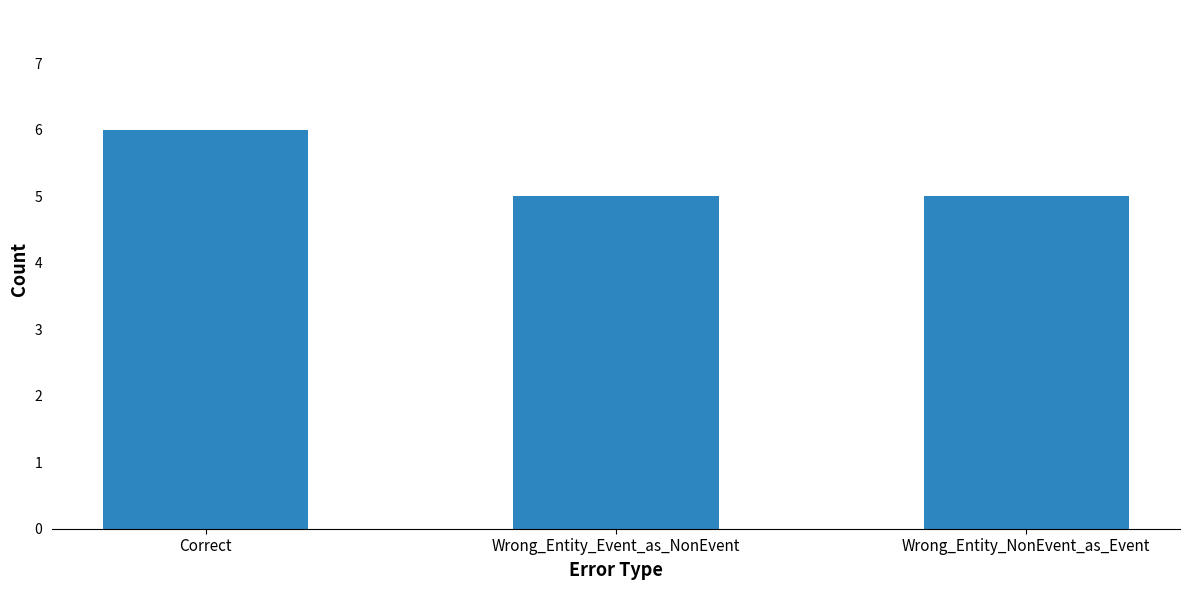

Reading left to right, transcribe all the data shown in this chart.

6	5	5